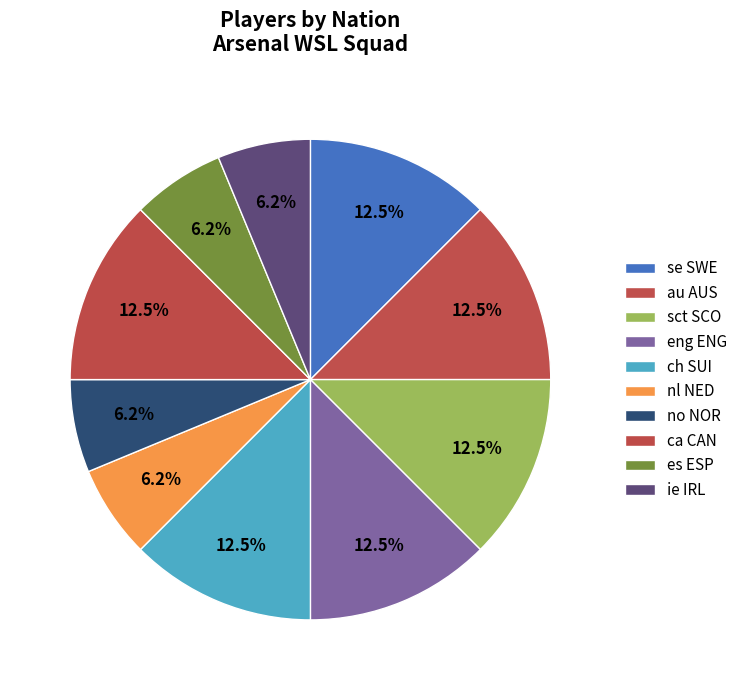

The nl NED slice represents 6% of the pie. True or false?

True